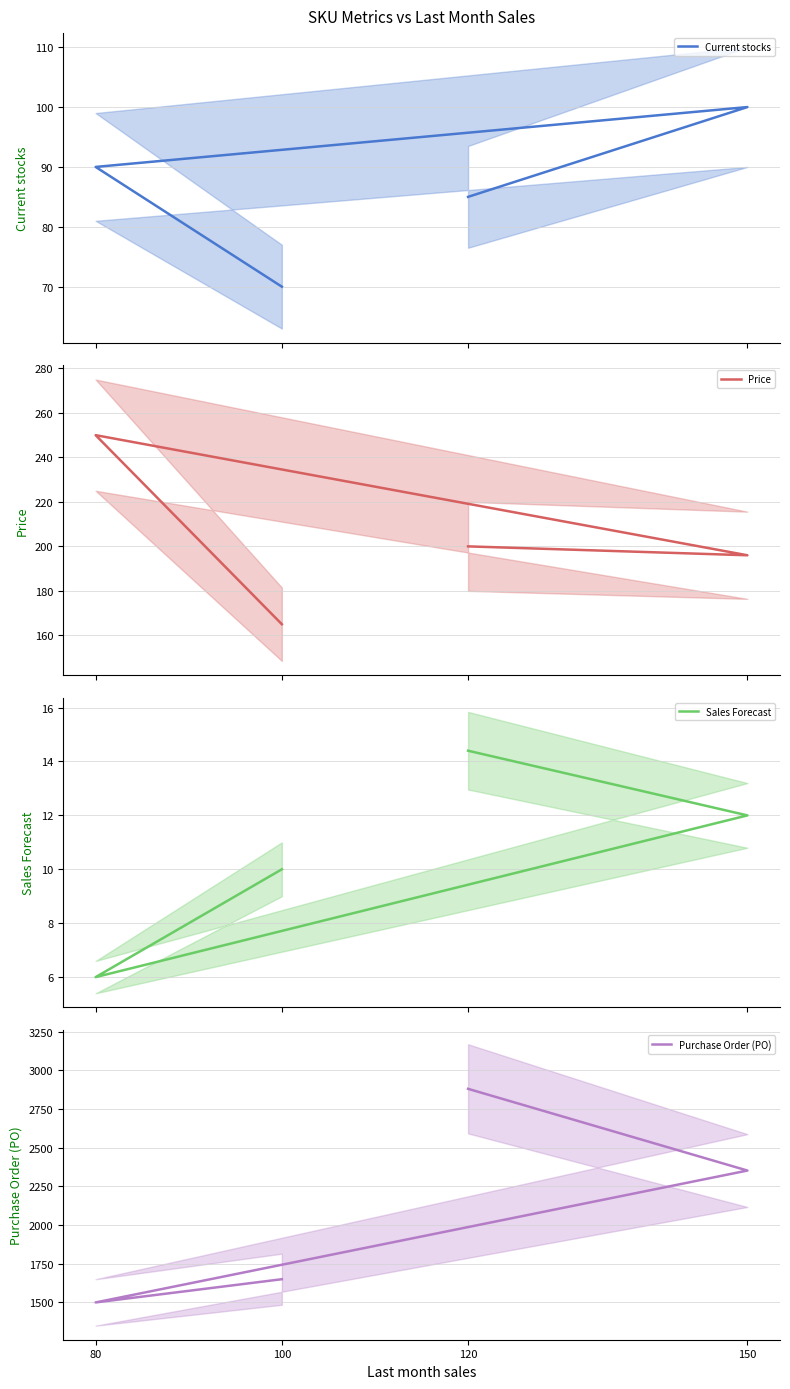

Reading left to right, transcribe all the data shown in this chart.

Current stocks: 100=70.0	80=90.0	150=100.0	120=85.0
Price: 100=165.0	80=250.0	150=196.0	120=200.0
Sales Forecast: 100=10.0	80=6.0	150=12.0	120=14.4
Purchase Order (PO): 100=1650.0	80=1500.0	150=2352.0	120=2880.0